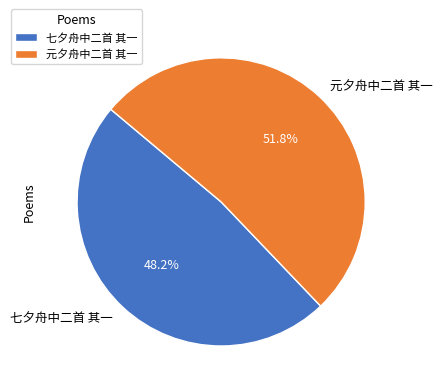

What percentage do 元夕舟中二首 其一 and 七夕舟中二首 其一 together represent?

100.0%